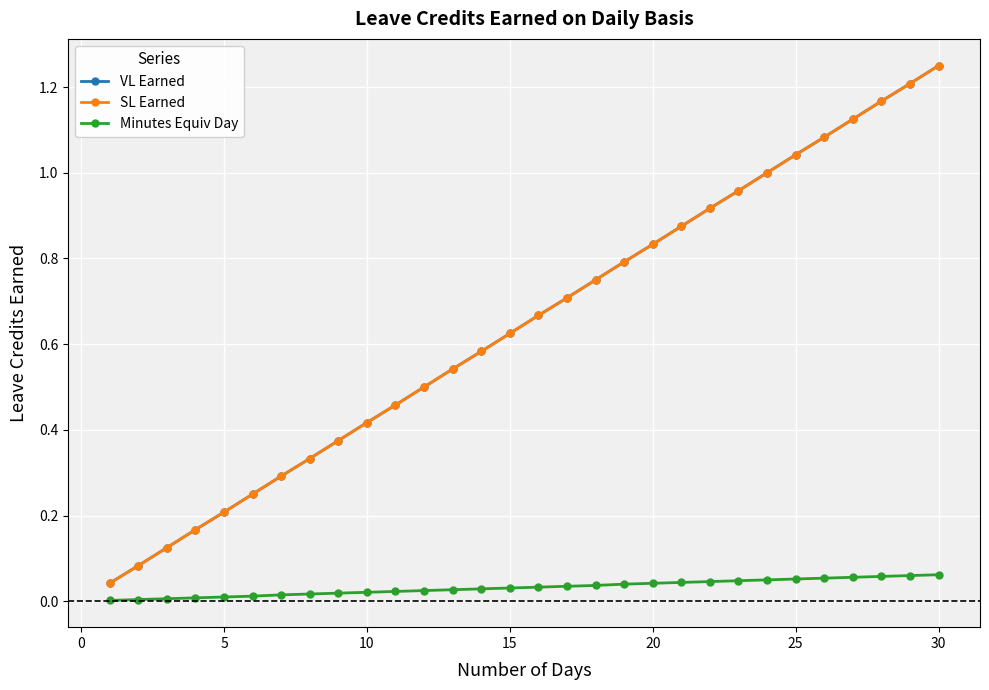

True or false: VL Earned and SL Earned cross at least once.

False